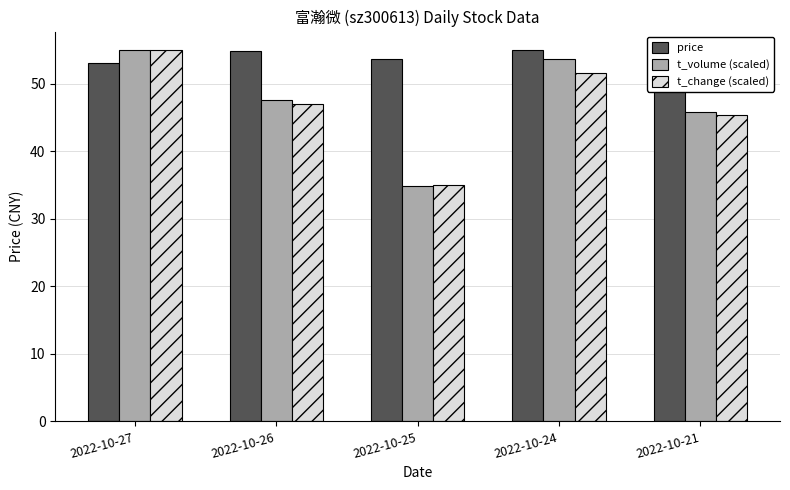

What is the value of the t_change (scaled) bar at the 1st from the left?

55.0